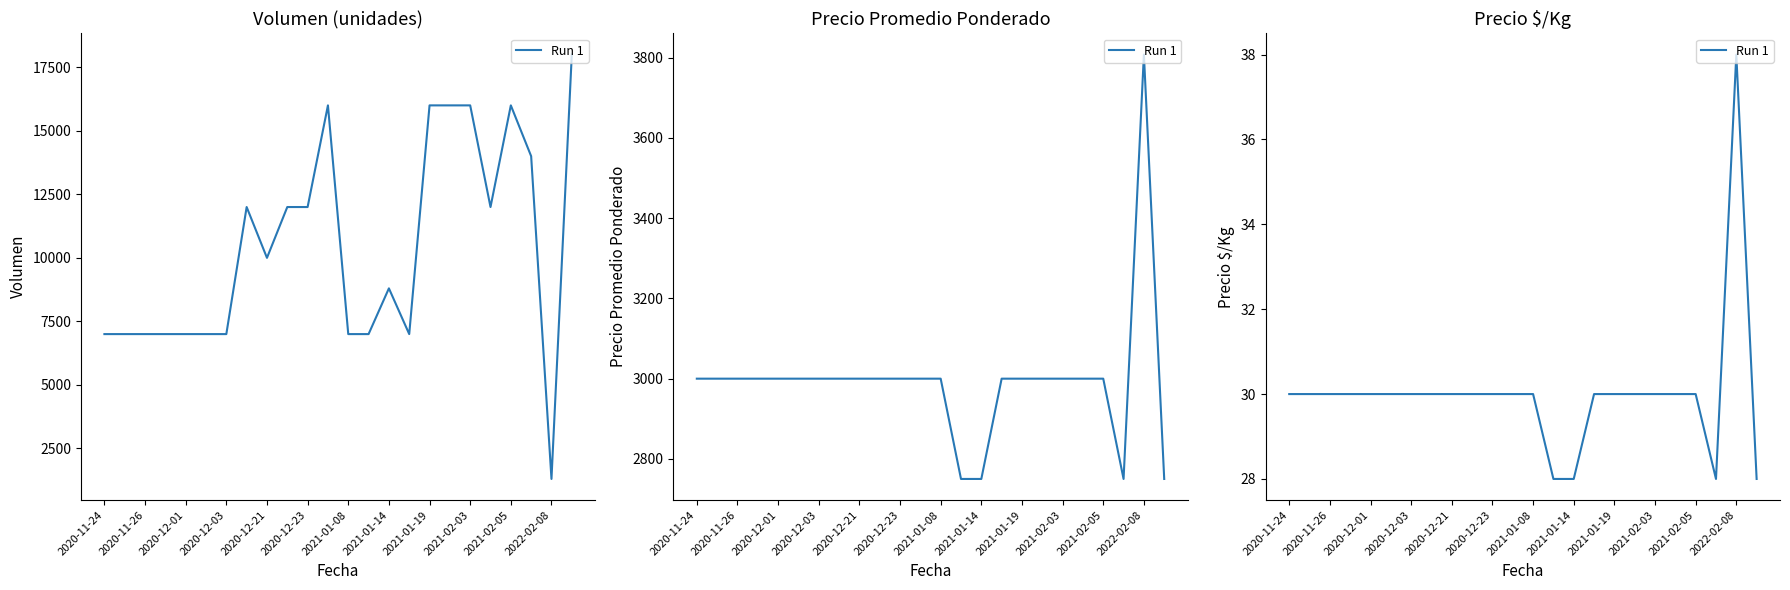

Does the chart have visible grid lines?

No